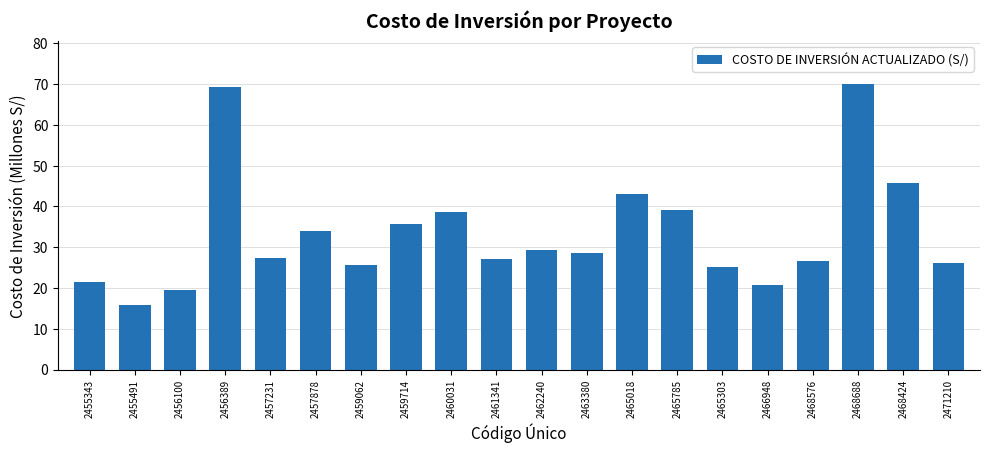

The value at 2455343 is 21.4. True or false?

True